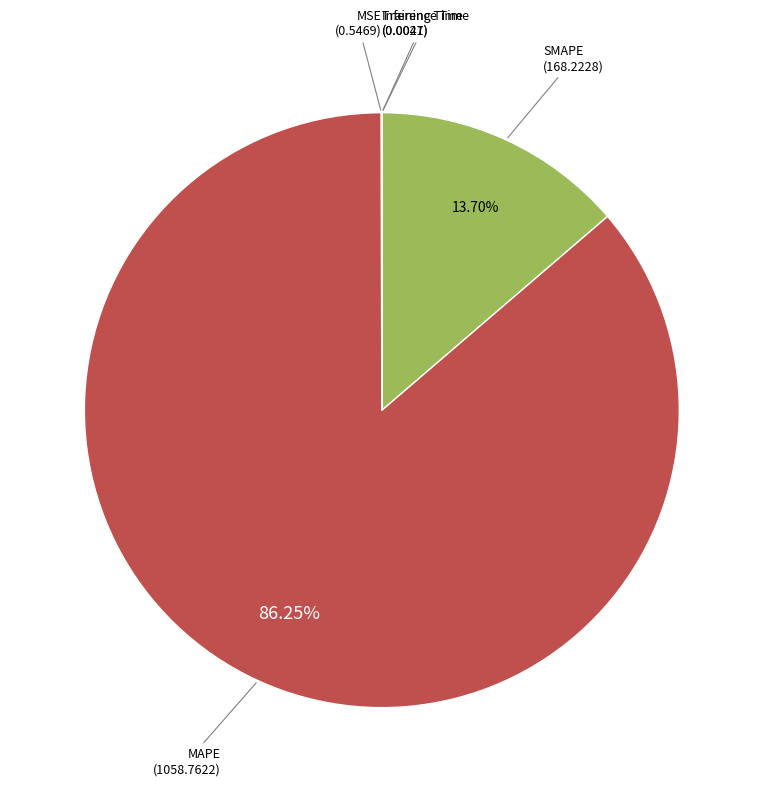

Is there any slice that represents more than half of the pie?

Yes